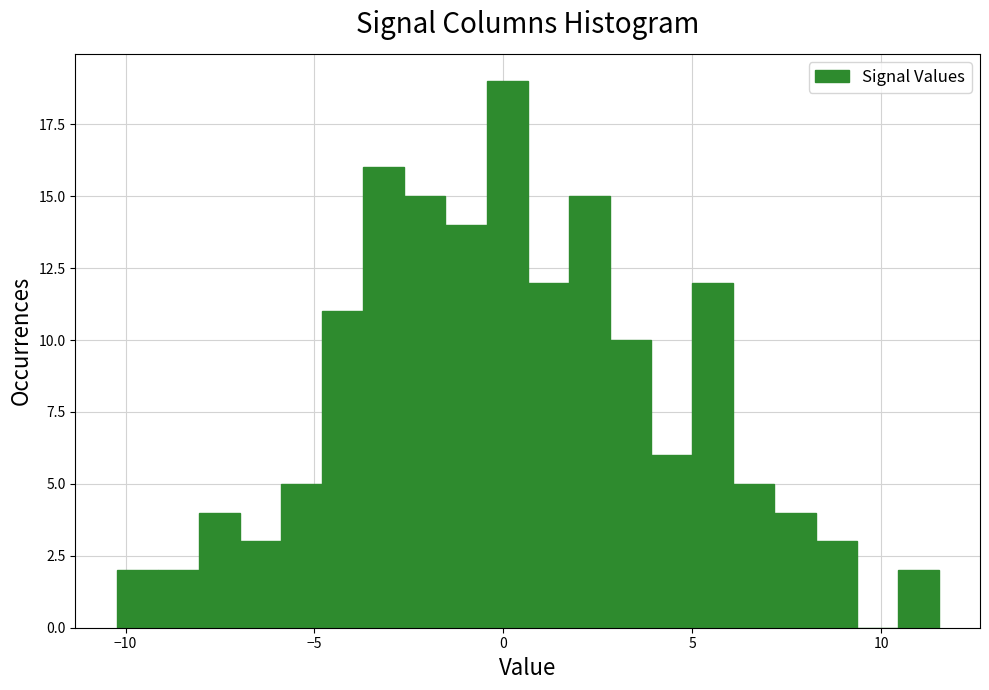

Around what value on the x-axis is the tallest bar? Give the approximate position of its centre, as read against the axis.

0.0